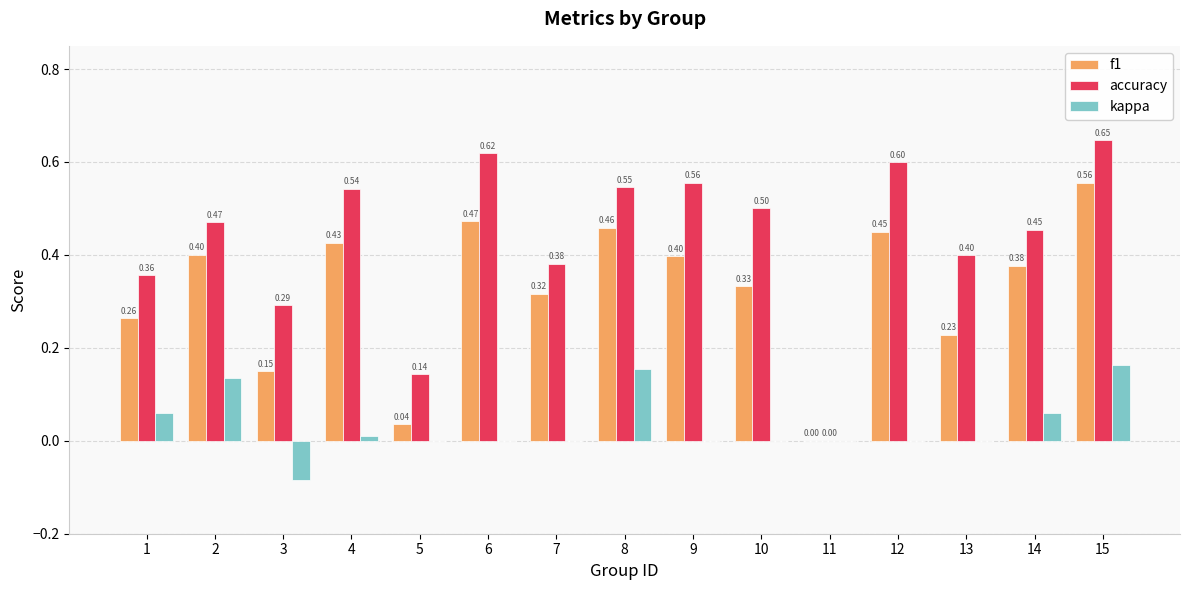

What is the total value across all series at 13?

0.6